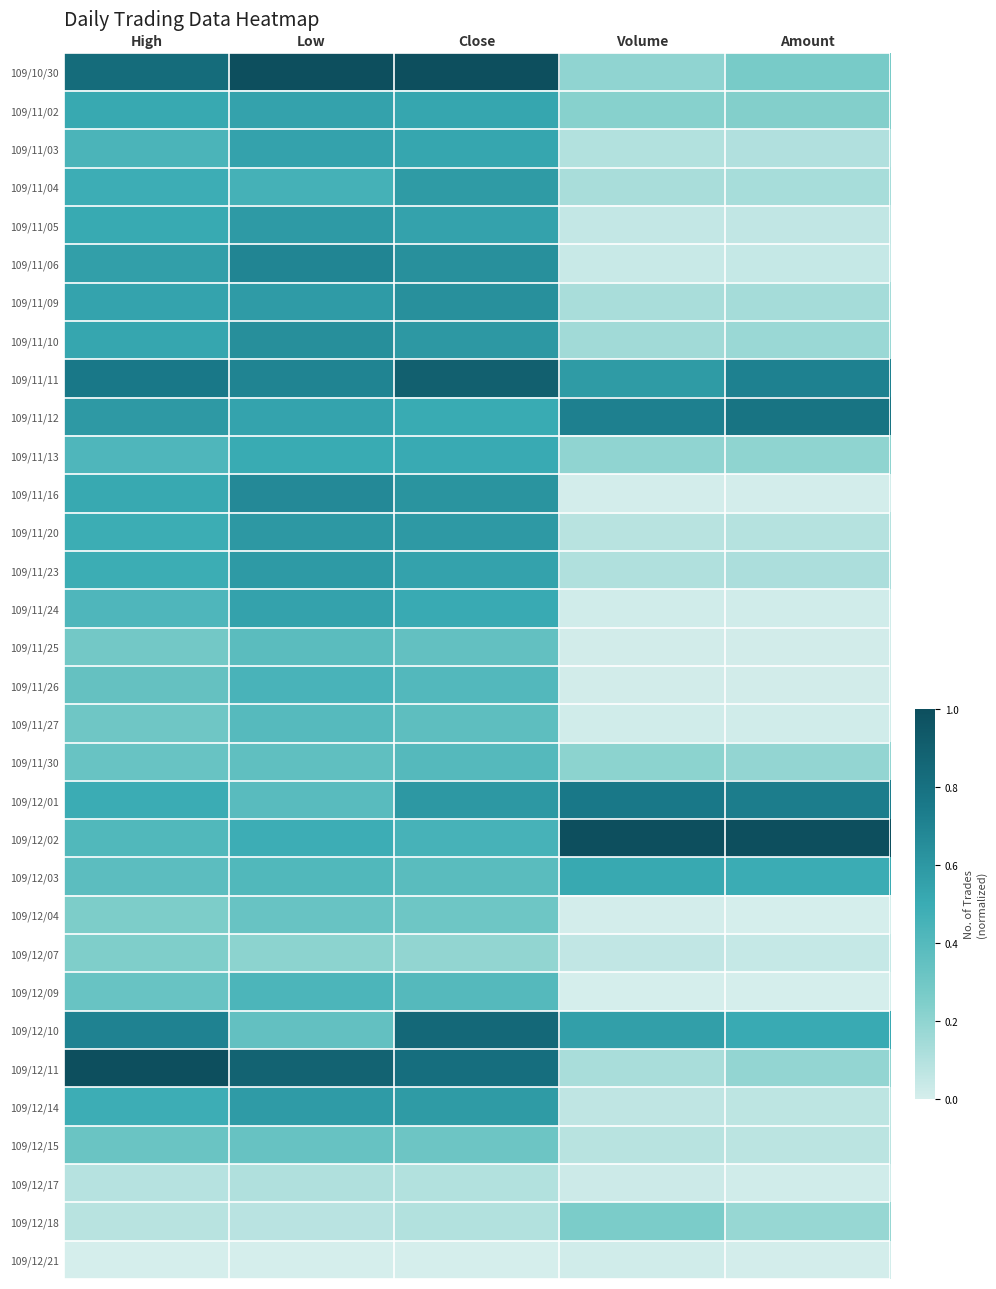

Rank the series by their maximum value, from highest to lowest.

109/10/30, 109/12/02, 109/12/11, 109/11/11, 109/12/10, 109/11/12, 109/12/01, 109/11/06, 109/11/16, 109/11/10, 109/11/09, 109/11/20, 109/11/05, 109/11/23, 109/11/04, 109/12/14, 109/11/02, 109/11/03, 109/11/24, 109/12/03, 109/11/13, 109/11/26, 109/12/09, 109/11/30, 109/11/27, 109/11/25, 109/12/15, 109/12/04, 109/12/18, 109/12/07, 109/12/17, 109/12/21